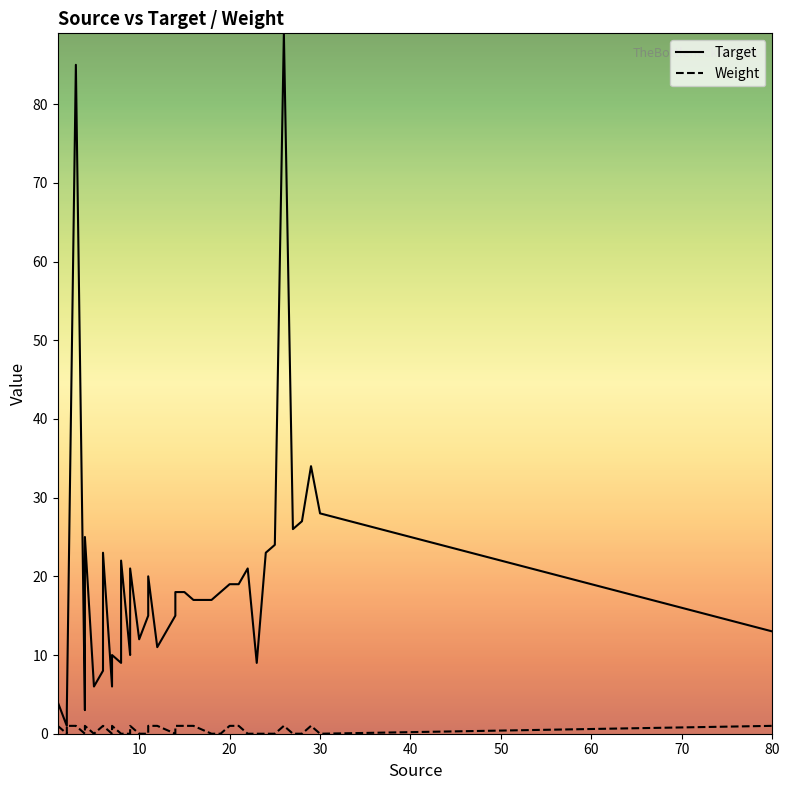

Reading left to right, transcribe all the data shown in this chart.

Target: 4	1	3	85	3	5	25	6	8	23	6	10	9	22	10	11	21	12	15	20	11	15	18	18	17	17	18	19	19	21	9	23	24	89	26	27	34	28	13
Weight: 1	0	1	1	0	1	1	0	1	1	0	1	0	0	0	1	1	0	0	1	1	0	1	1	1	0	0	1	1	0	0	0	0	1	0	0	1	0	1